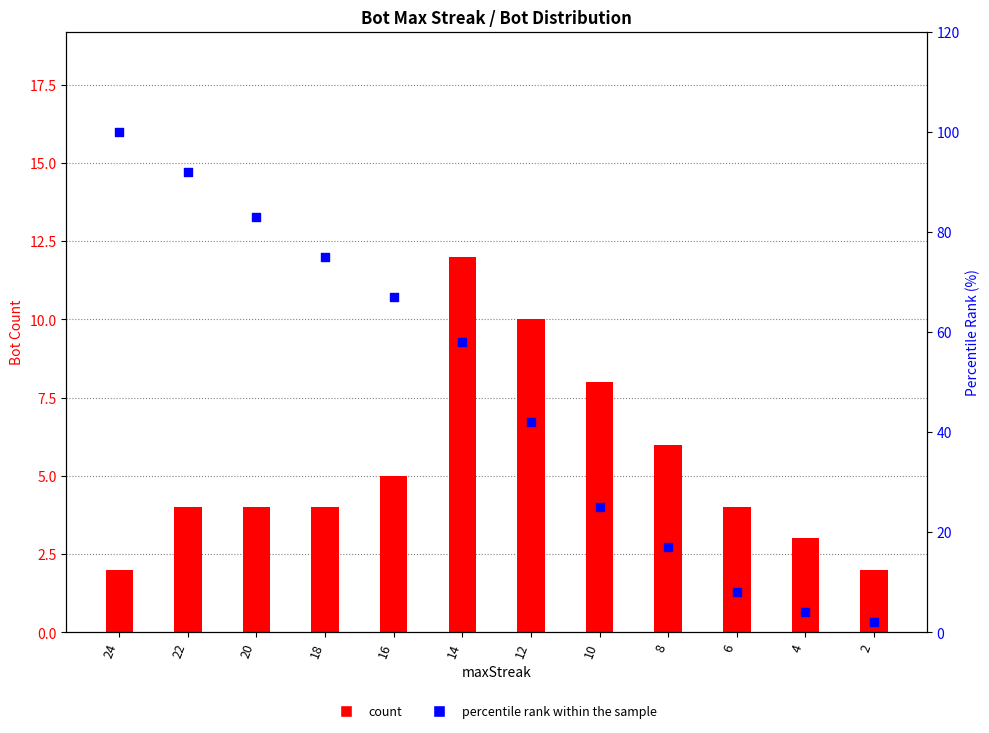

At how many categories does at least one series exceed 68?

4